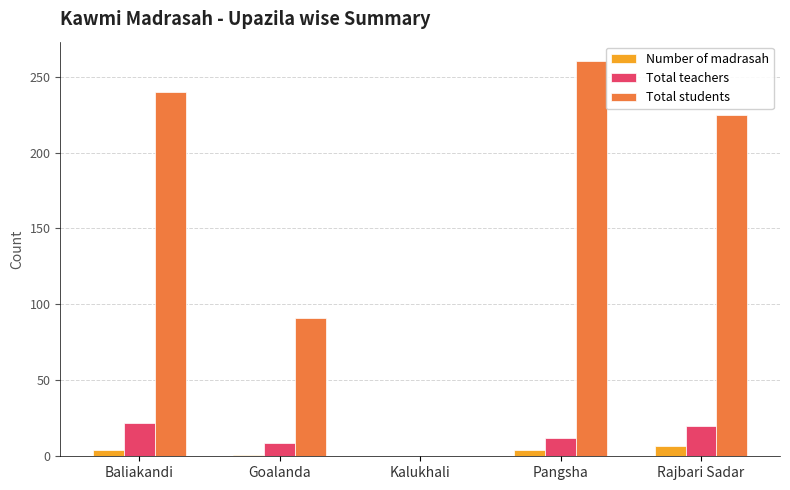

Which series has the largest total across all categories?

Total students